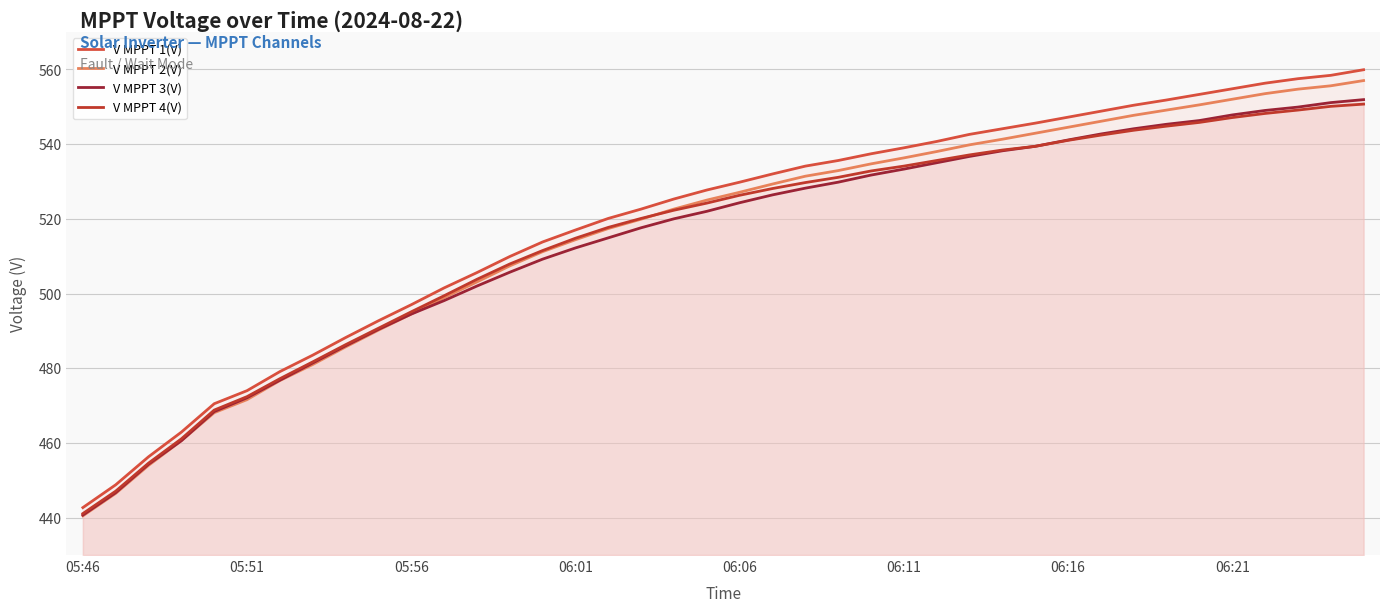

Is the value of V MPPT 1(V) at 22 greater than the value of V MPPT 4(V) at 30?

No